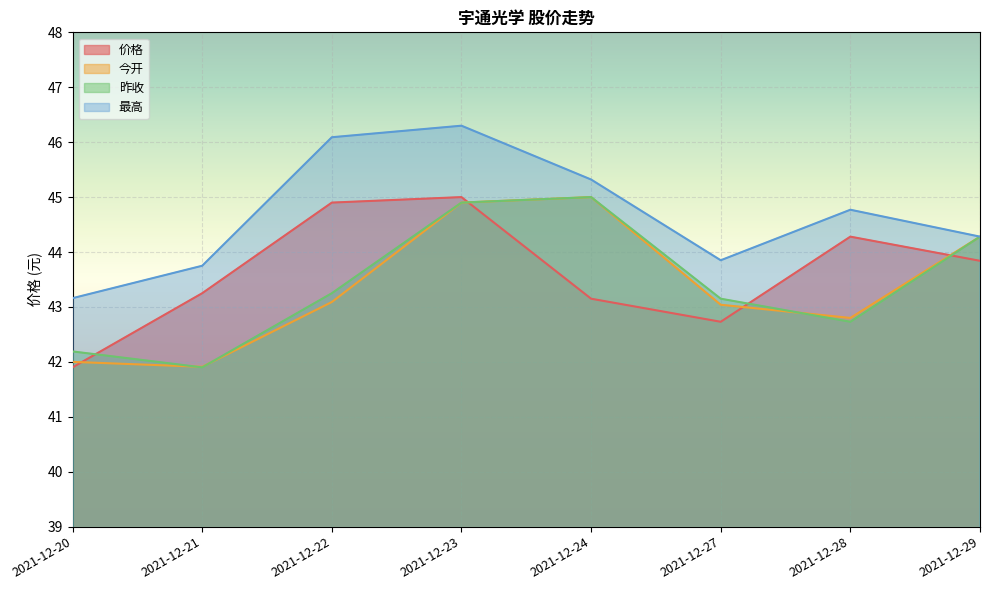

Reading right to left, transcribe all the data shown in this chart.

价格: 43.8	44.3	42.7	43.1	45.0	44.9	43.2	41.9
今开: 44.3	42.8	43.0	45.0	44.9	43.1	41.9	42.0
昨收: 44.3	42.7	43.1	45.0	44.9	43.2	41.9	42.2
最高: 44.3	44.8	43.9	45.3	46.3	46.1	43.8	43.2